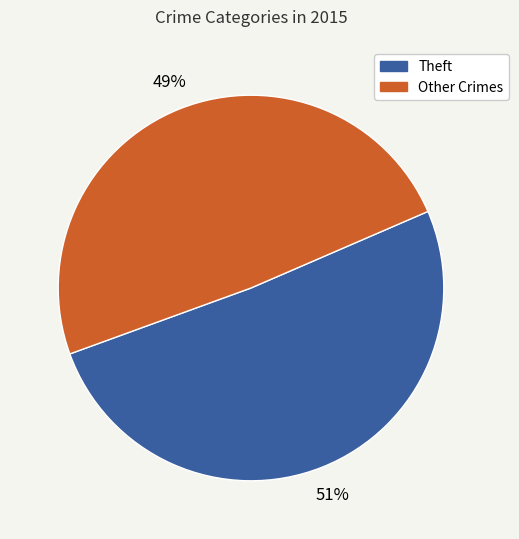

To the nearest percent, what is the average slice percentage?

50%